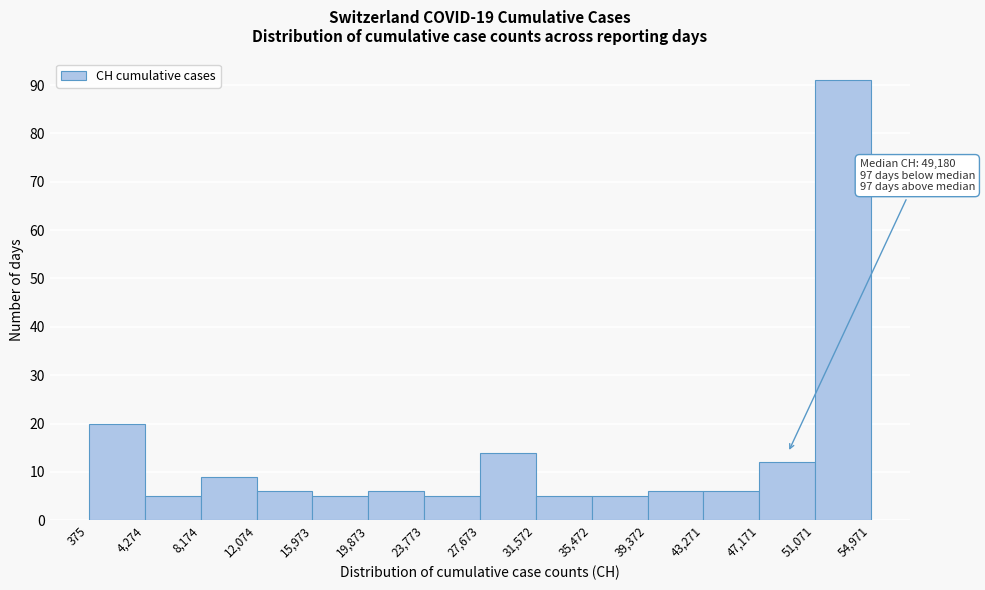

Over which range of the x-axis is the bar tallest?

51,071 to 54,971